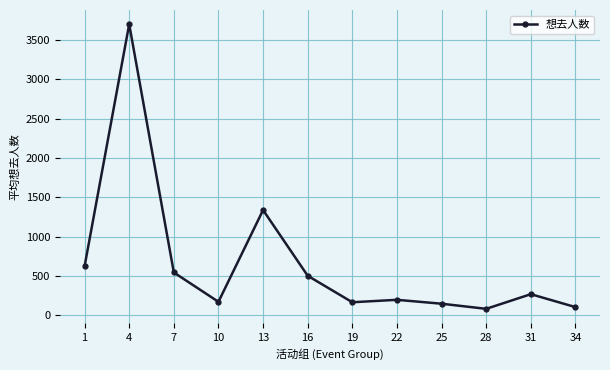

Where does the data first go above 268?

1